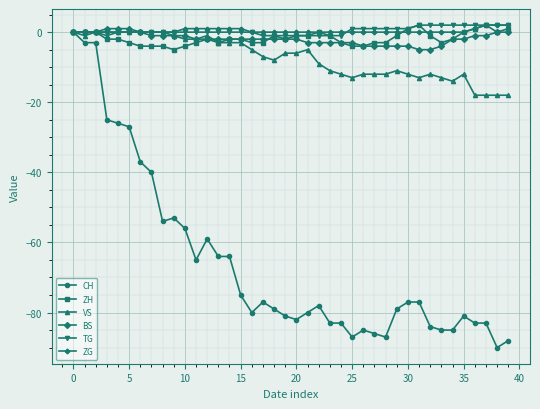

Which series has the widest spread of values?

CH